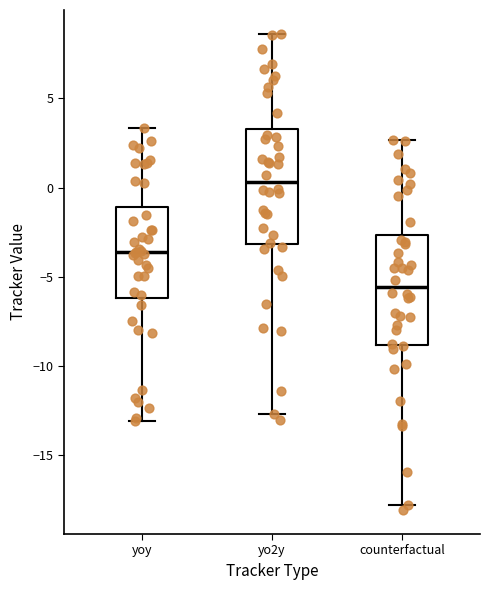

Where is the lower edge of the box for counterfactual on the y-axis? The values are not printed on the chart, so give them approximately, as read against the axis.

-9.0